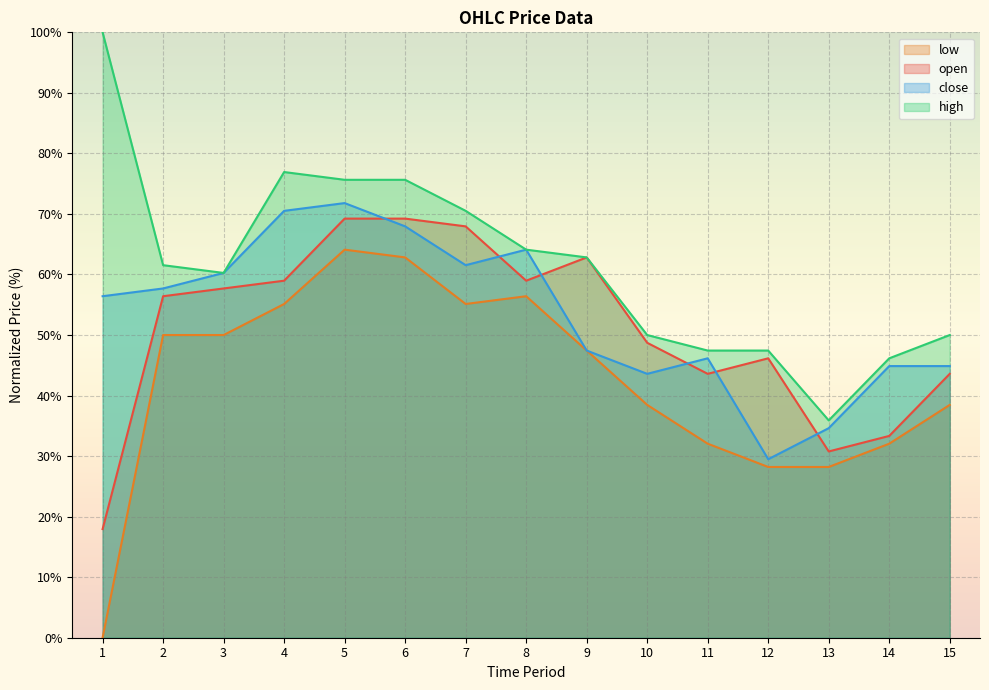

True or false: high and low intersect in this chart.

False